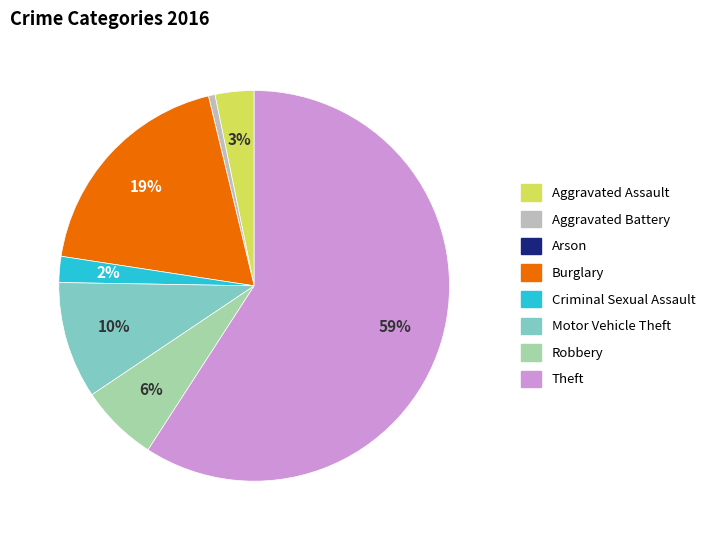

Approximately how many times larger is the value at Robbery compared to Burglary?

0.3